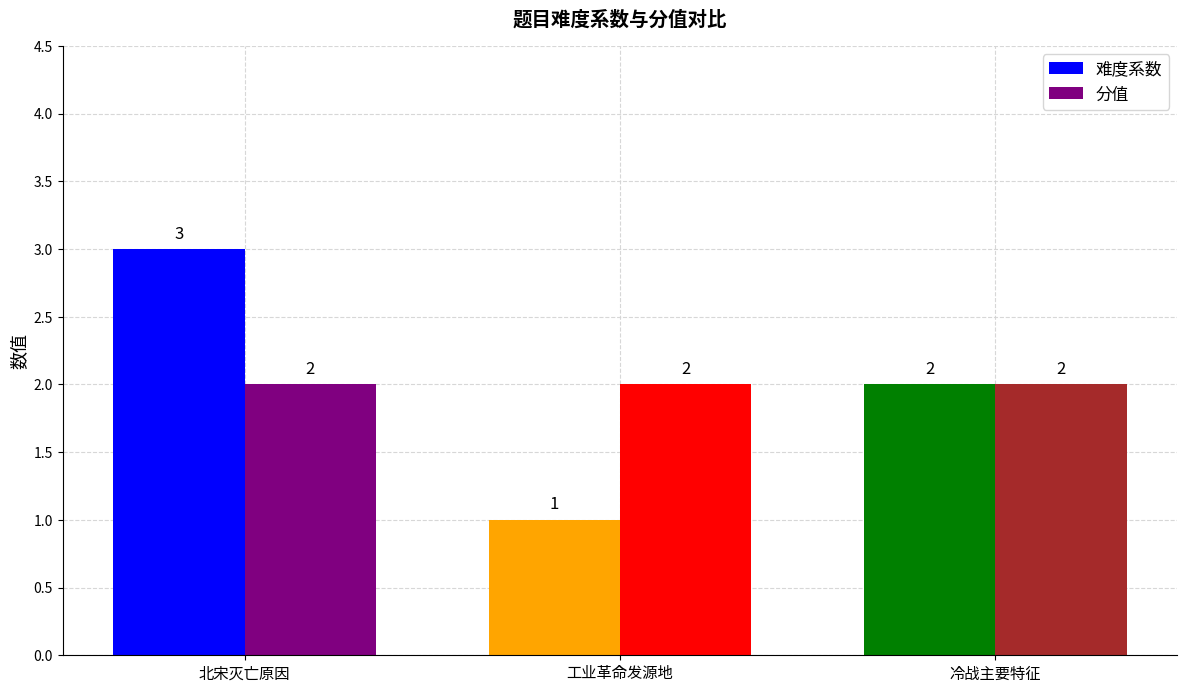

At which category does the chart reach its peak across all series?

北宋灭亡原因